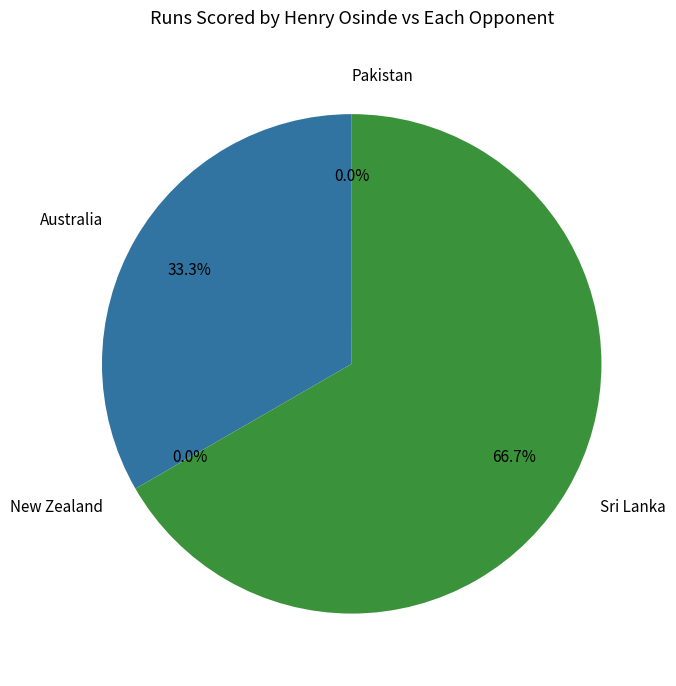

Which category accounts for the majority?

Sri Lanka